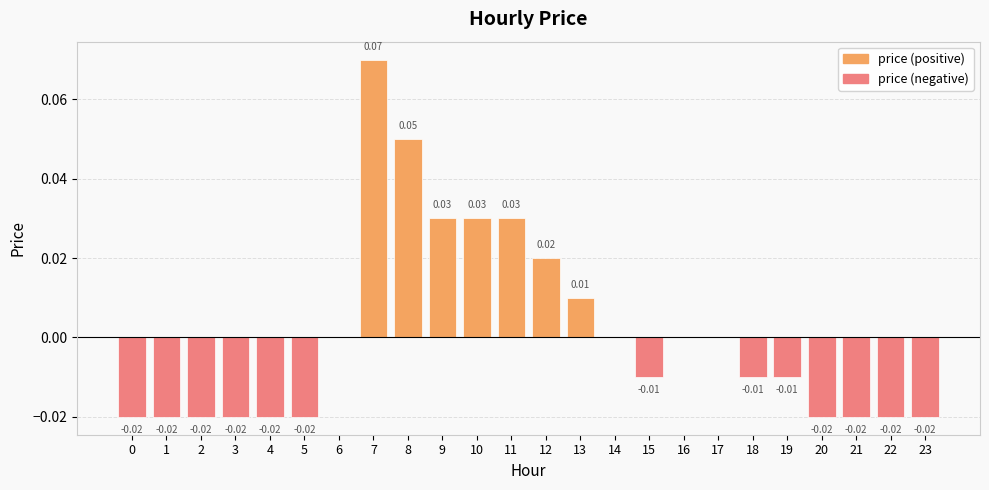

What is the greatest value displayed?

0.1